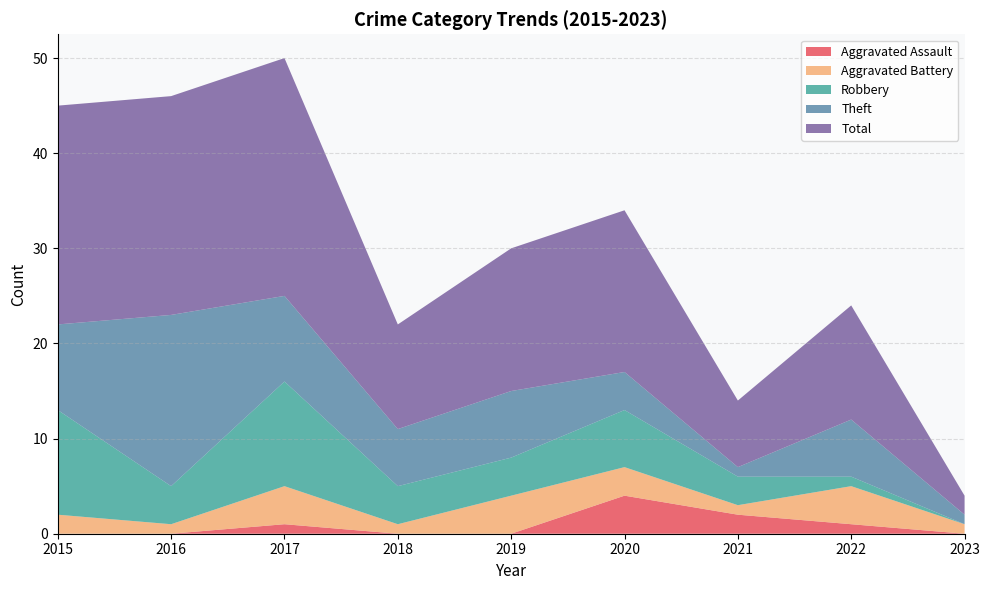

Reading left to right, list all the values displayed in this chart.

Aggravated Assault: 0	0	1	0	0	4	2	1	0
Aggravated Battery: 2	1	4	1	4	3	1	4	1
Robbery: 11	4	11	4	4	6	3	1	0
Theft: 9	18	9	6	7	4	1	6	1
Total: 23	23	25	11	15	17	7	12	2